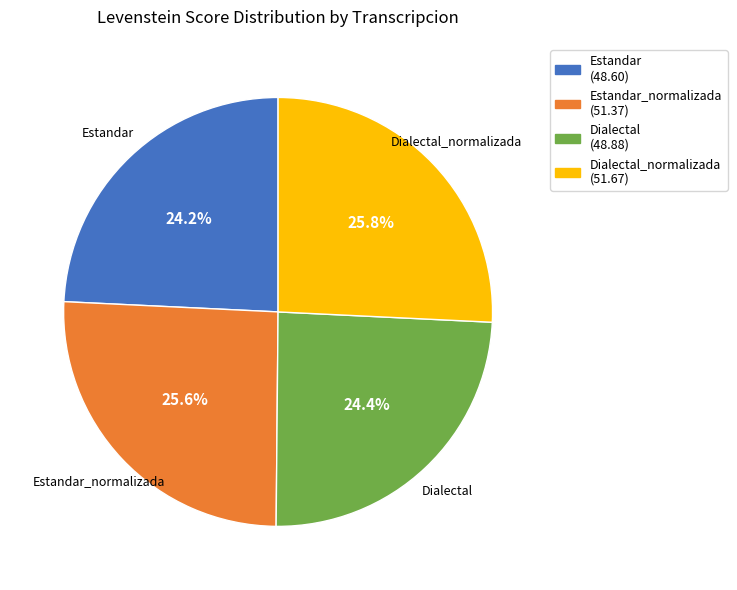

Is there any slice that represents more than half of the pie?

No